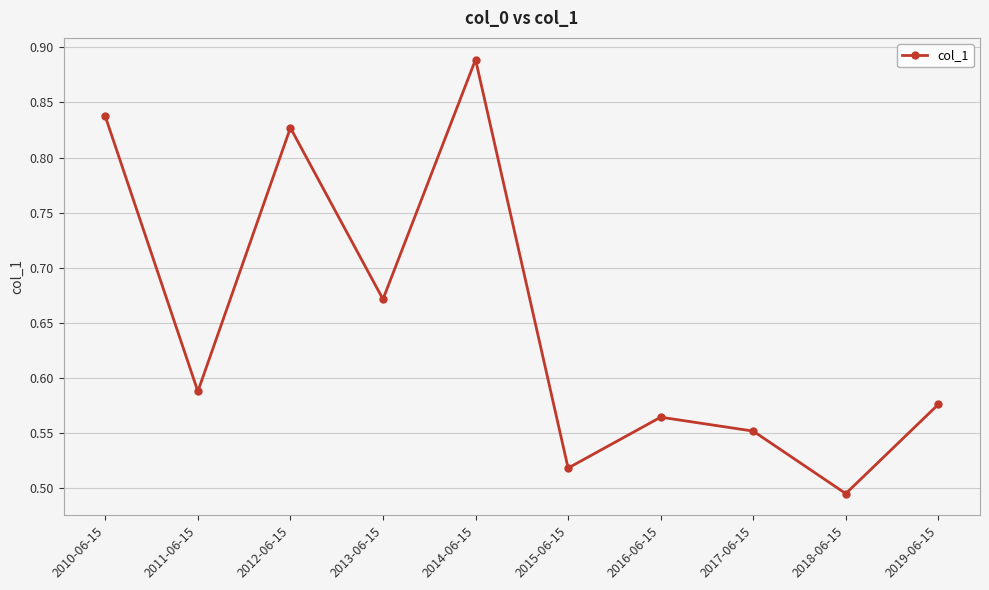

What is the label of the 5th point from the right?

2015-06-15